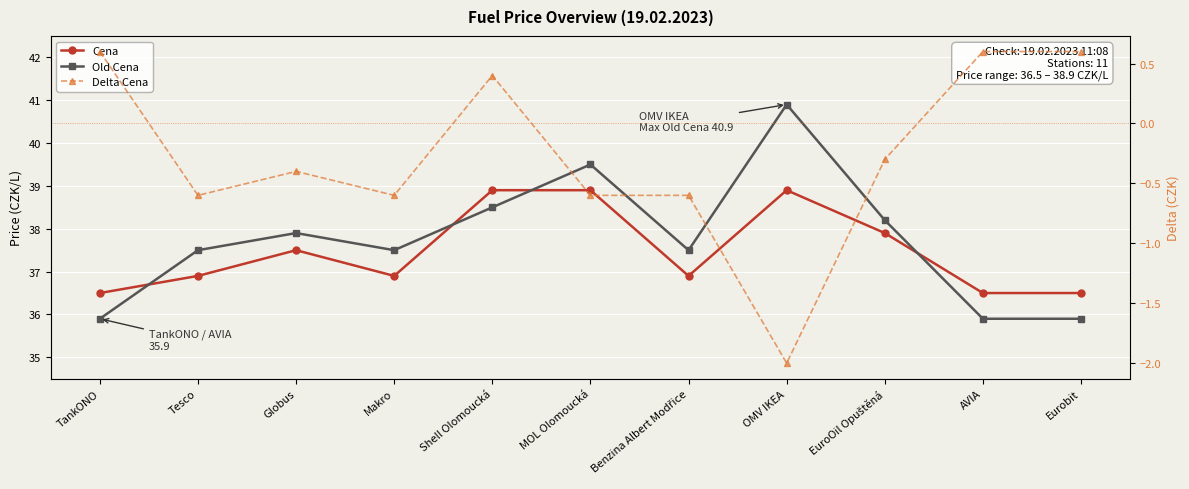

What is the label of the 6th point from the right?

MOL Olomoucká